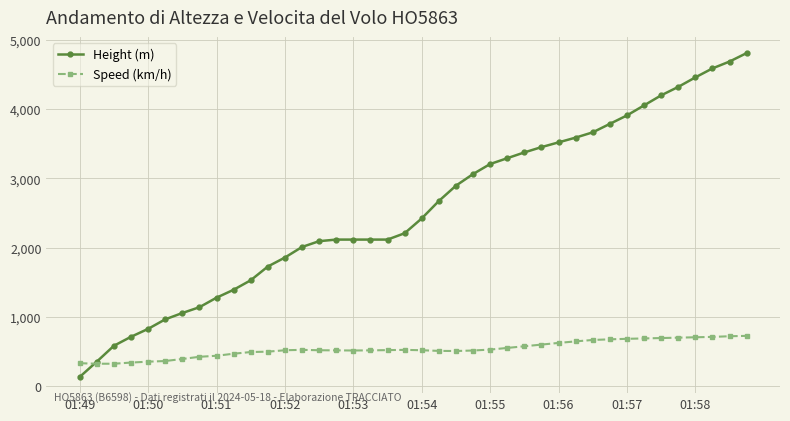

What is the value of the Speed (km/h) point at the 24th from the left?

518.6